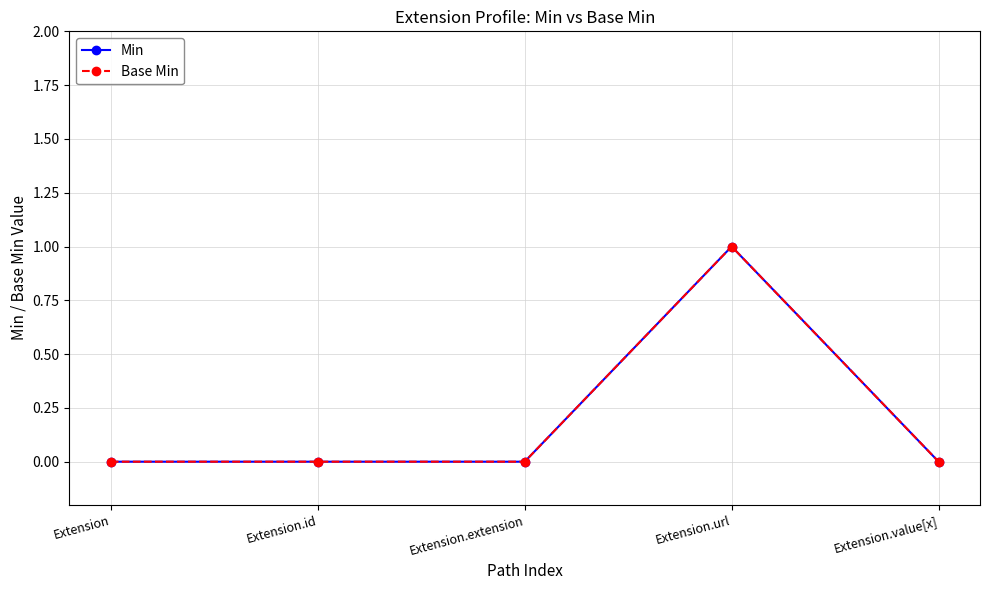

True or false: Base Min and Min intersect in this chart.

False